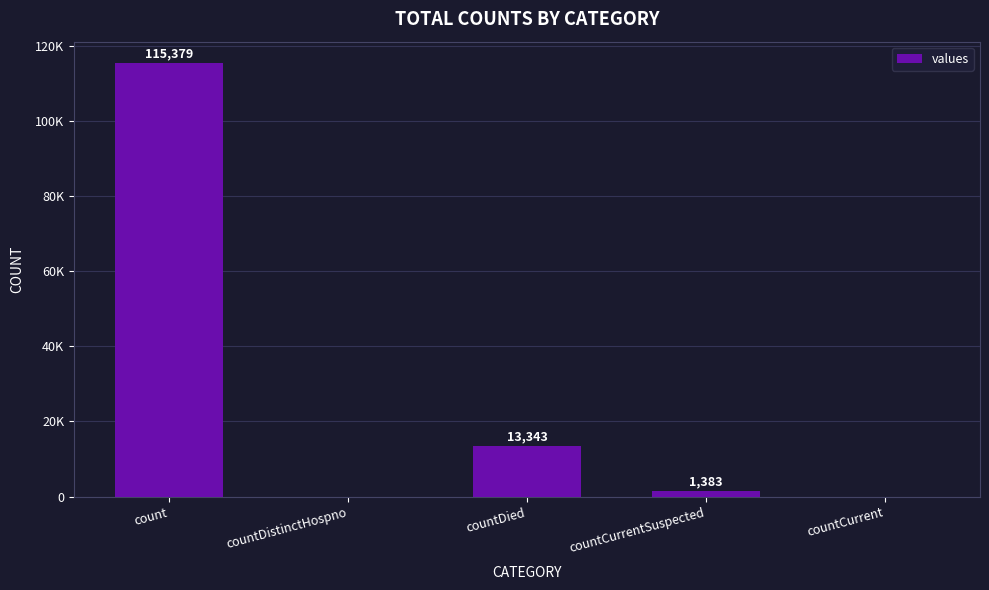

Reading left to right, what are all the values shown in this chart?

count=115379	countDistinctHospno=0	countDied=13343	countCurrentSuspected=1383	countCurrent=0